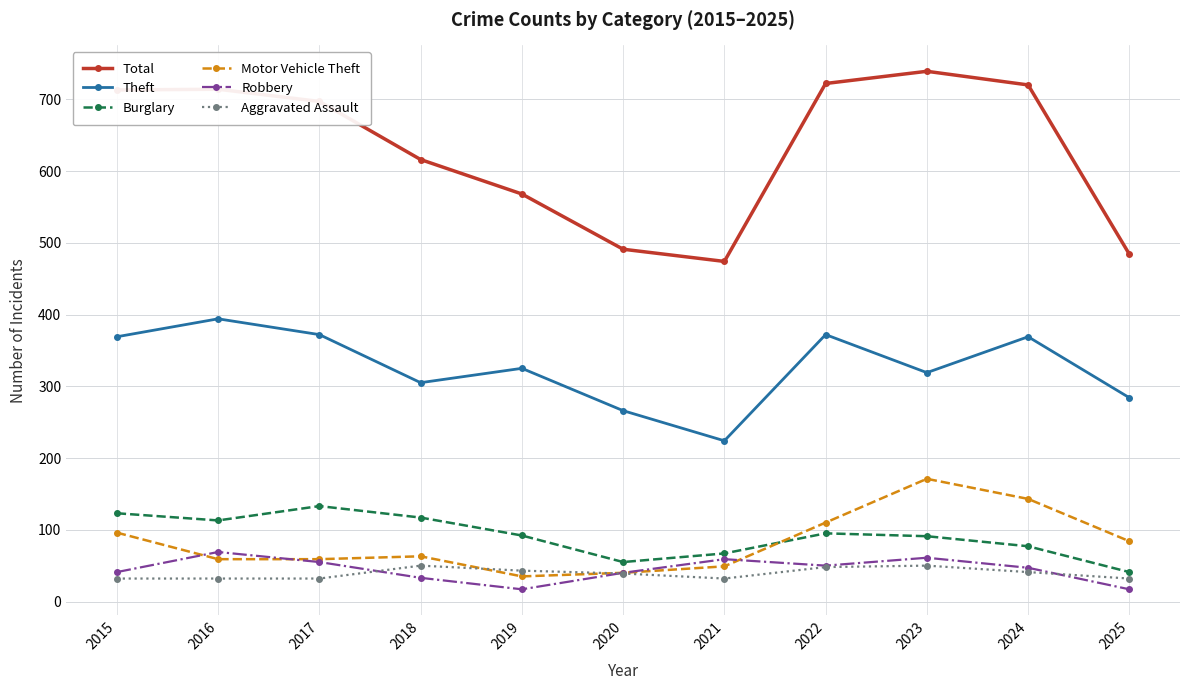

Does the chart display data point markers on the line(s)?

Yes